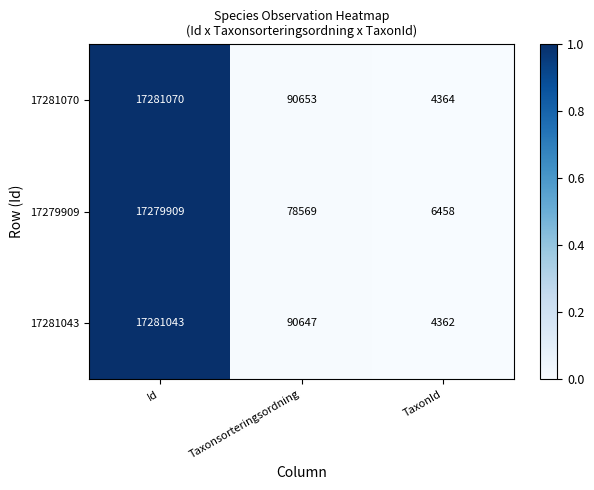

Rank the series at Id from lowest to highest value.

17279909, 17281043, 17281070